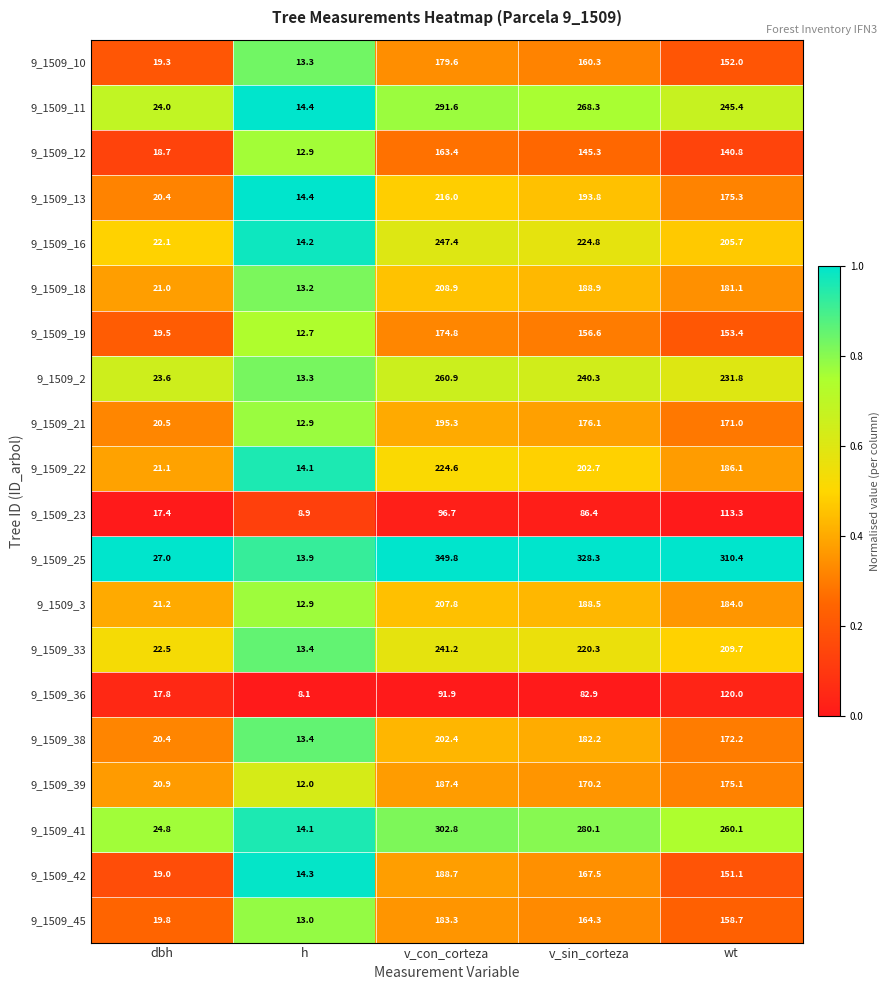

What is the difference between the second highest and second lowest values in the 9_1509_41 series?

255.3